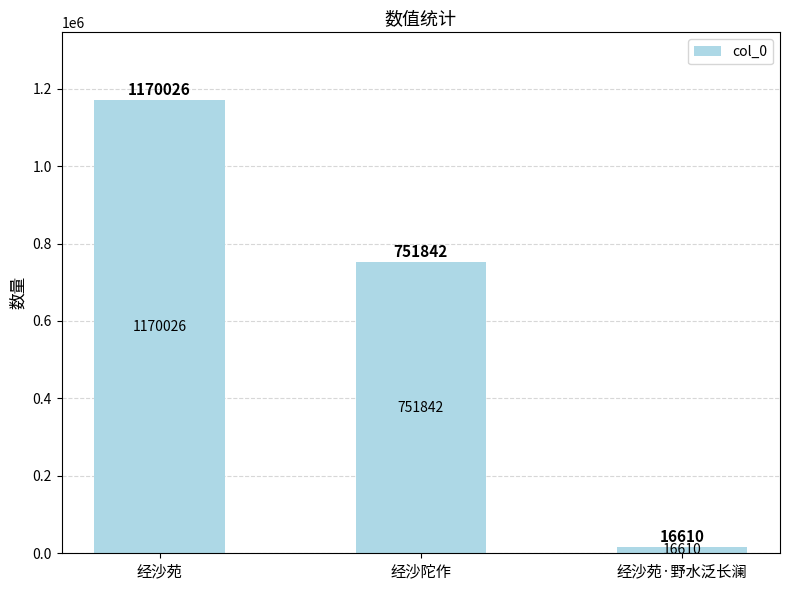

Rank the categories by value from highest to lowest.

经沙苑, 经沙陀作, 经沙苑·野水泛长澜